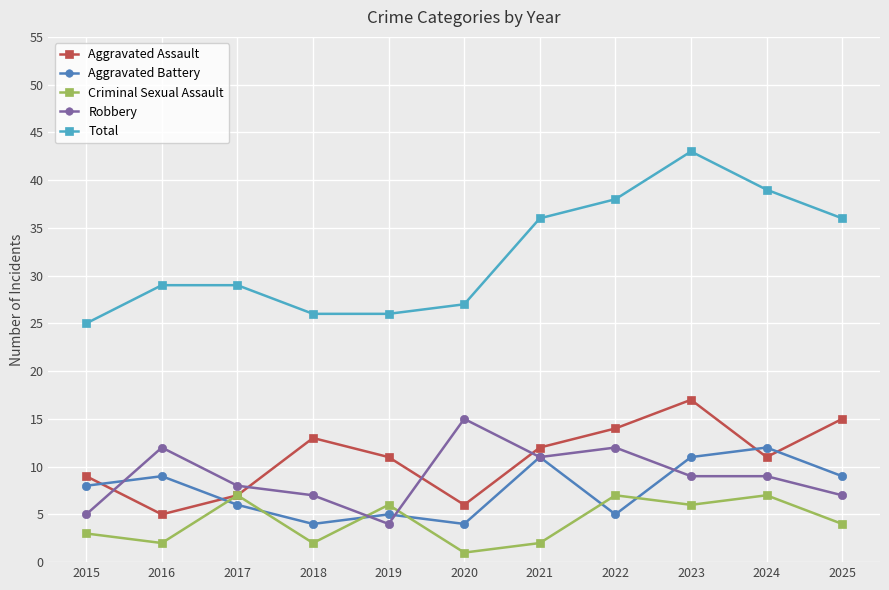

Where do Aggravated Assault and Aggravated Battery first cross each other?

2015 and 2016